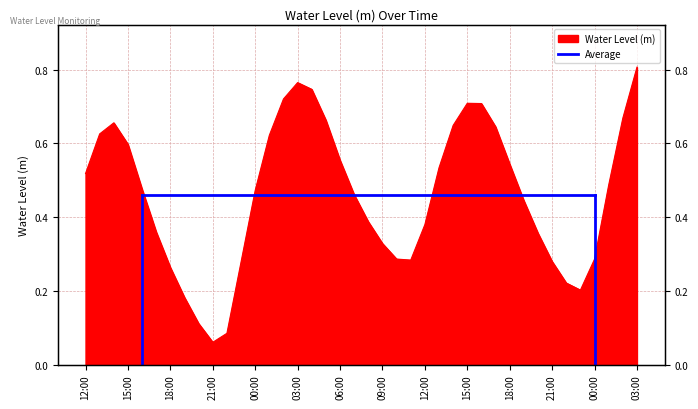

What is the label of the 35th point from the left?

2024-08-28 22:00